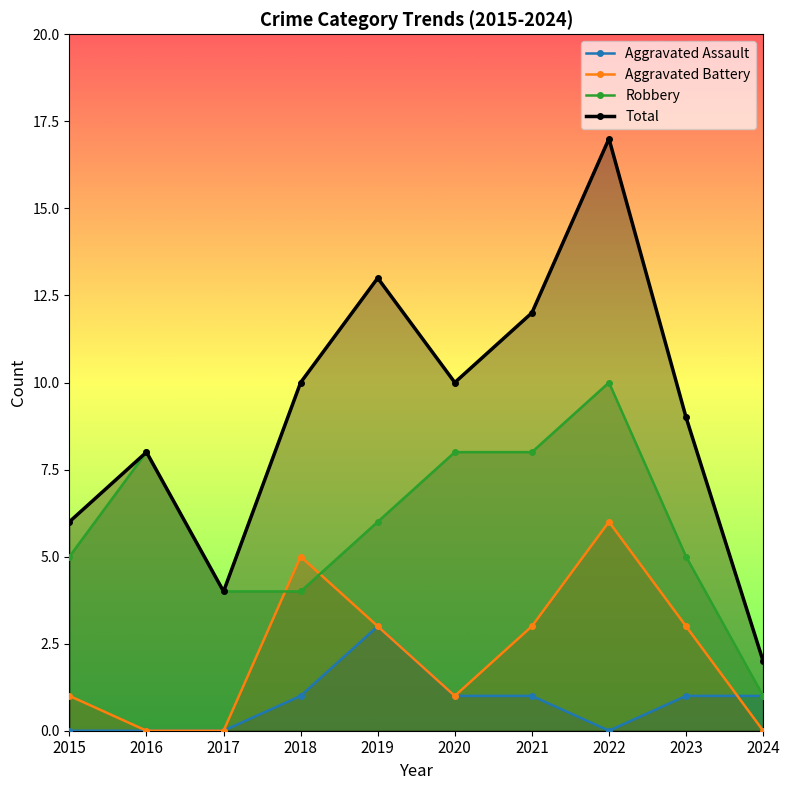

What is the total value across all series at 2024?

4